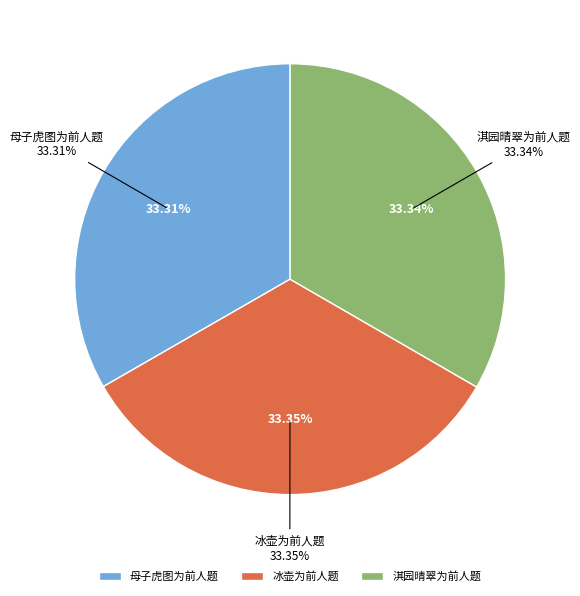

To the nearest percent, what portion does 母子虎图为前人题 represent?

33%